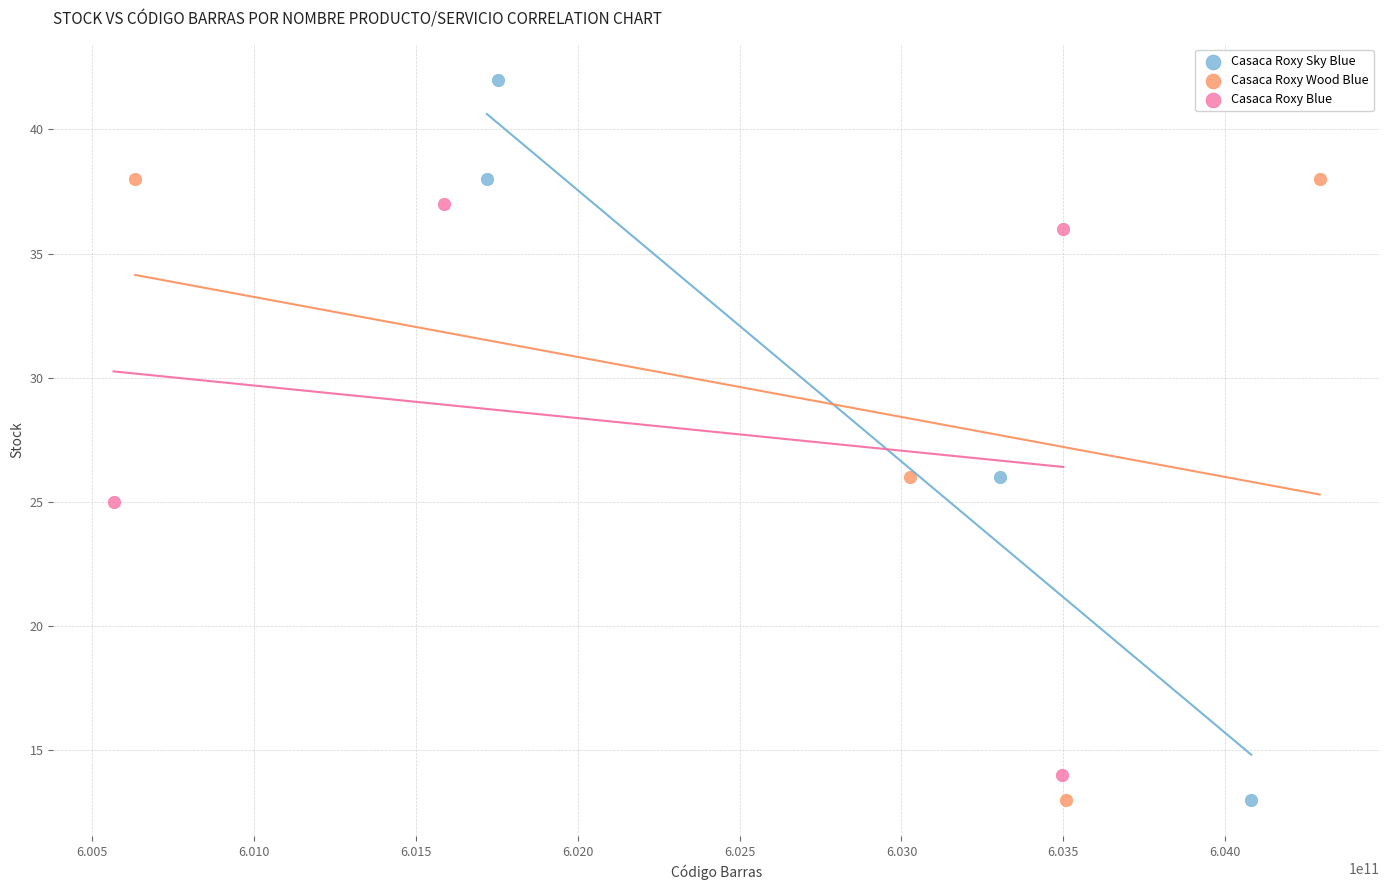

Which series has the widest spread of Y values?

Casaca Roxy Sky Blue